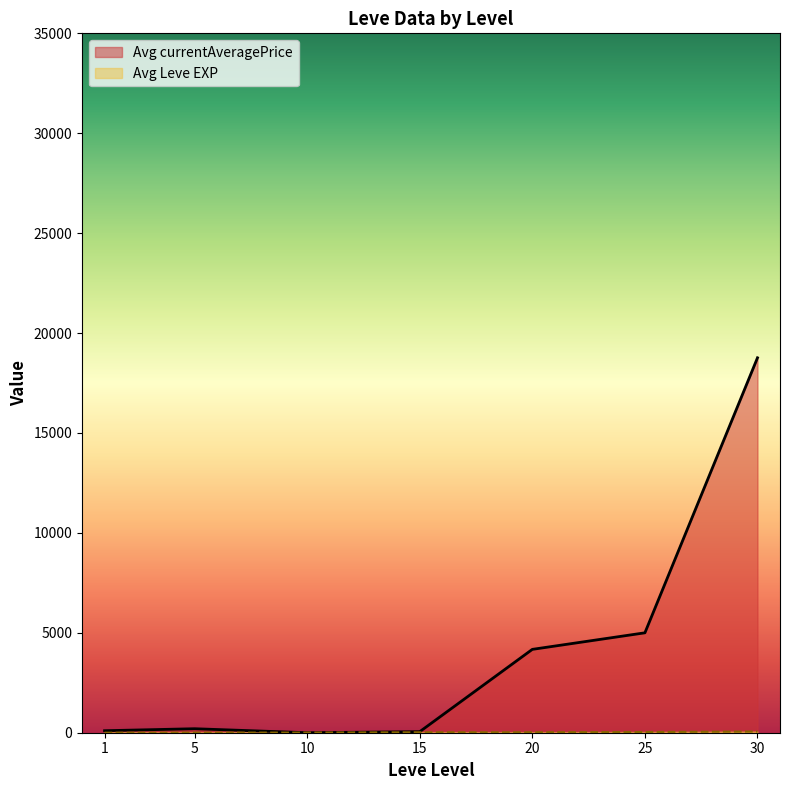

True or false: Avg currentAveragePrice has a value of 9628.7 at 1.

False